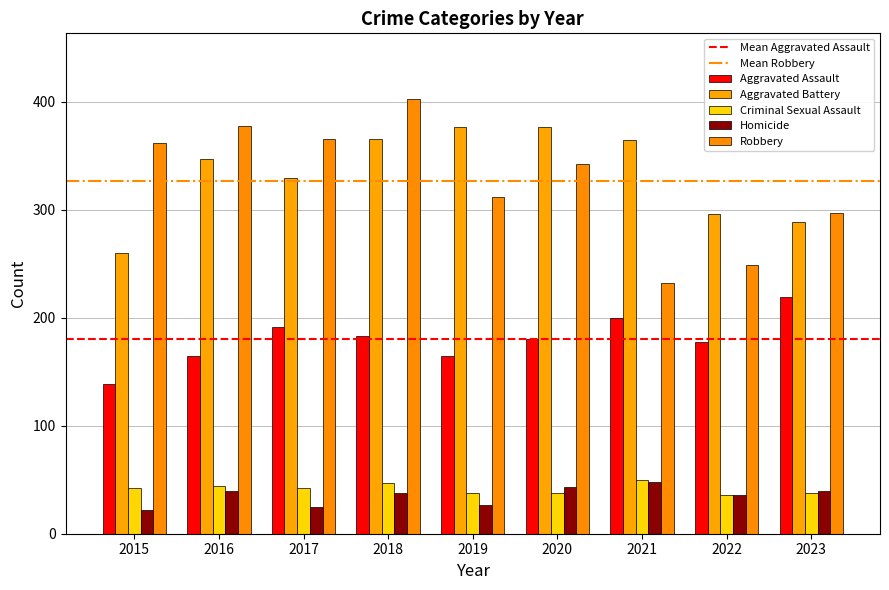

Count the Aggravated Assault values in the range 165 to 191.

6